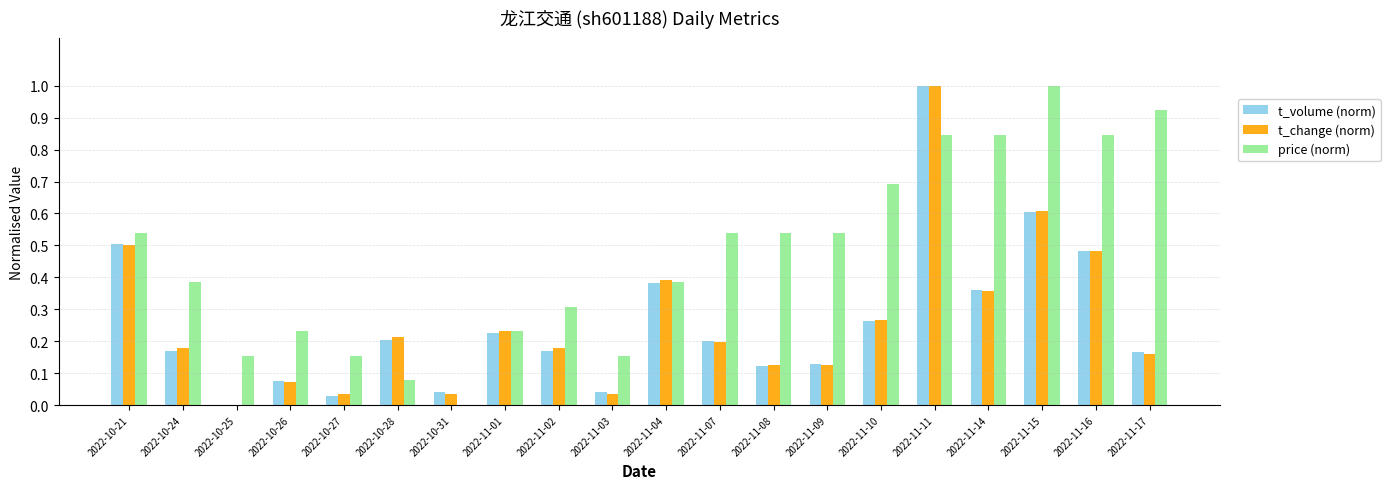

What is the sum of all price (norm) values?

9.4